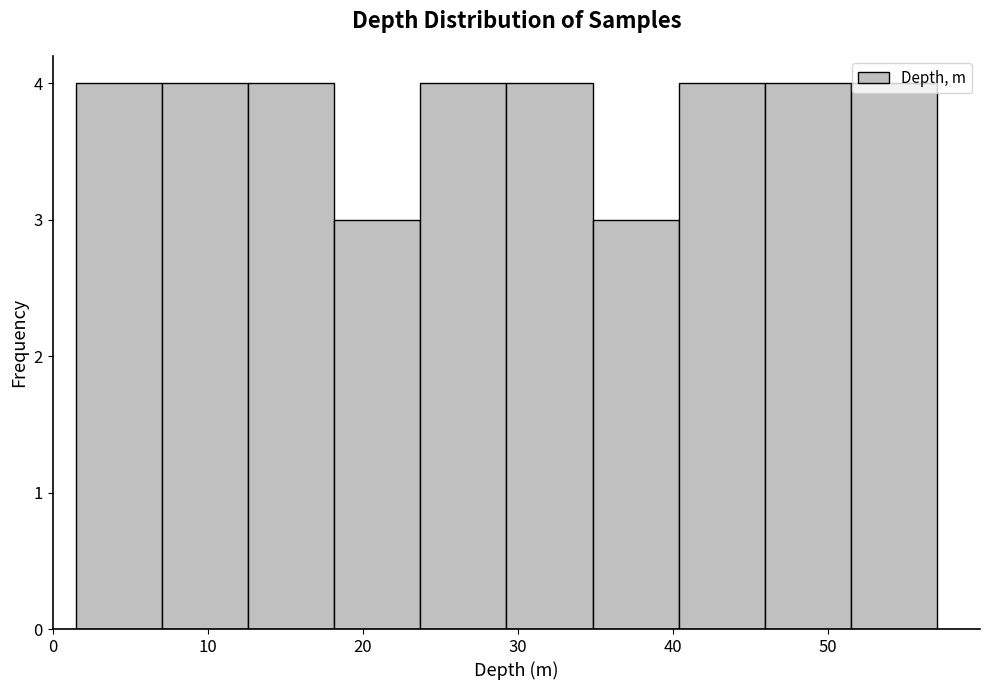

Reading left to right, transcribe this chart: for each bar, give the range it covers on the x-axis and its height. Neither the bar edges nor the heights are printed on the chart, so give them approximately, as read against the axes.

2 to 7: 4
7 to 13: 4
13 to 18: 4
18 to 24: 3
24 to 29: 4
29 to 35: 4
35 to 40: 3
40 to 46: 4
46 to 51: 4
51 to 57: 4